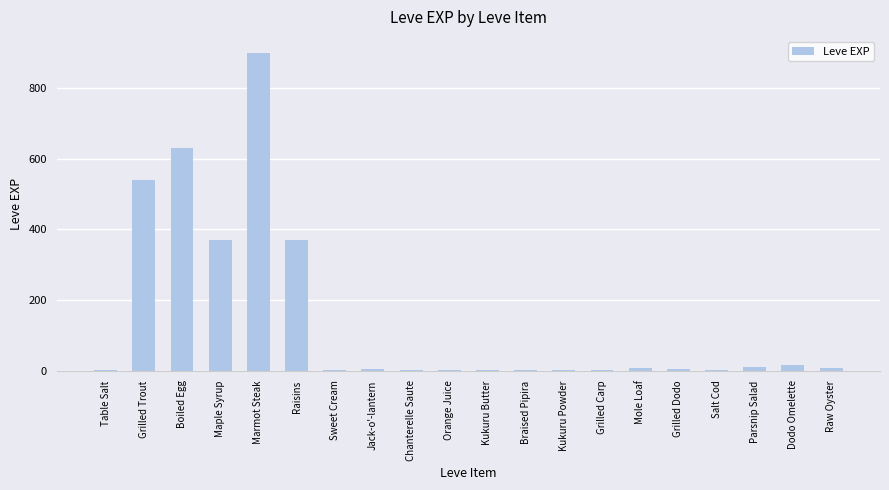

What is the greatest value displayed?

900